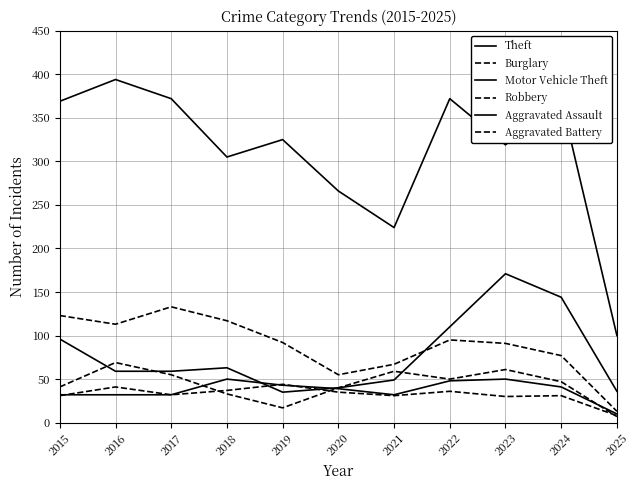

Reading left to right, transcribe all the data shown in this chart.

Theft: 2015=369	2016=394	2017=372	2018=305	2019=325	2020=266	2021=224	2022=372	2023=319	2024=371	2025=100
Burglary: 2015=123	2016=113	2017=133	2018=117	2019=92	2020=55	2021=67	2022=95	2023=91	2024=77	2025=13
Motor Vehicle Theft: 2015=96	2016=59	2017=59	2018=63	2019=35	2020=40	2021=49	2022=110	2023=171	2024=144	2025=36
Robbery: 2015=41	2016=69	2017=55	2018=33	2019=17	2020=40	2021=59	2022=50	2023=61	2024=47	2025=7
Aggravated Assault: 2015=32	2016=32	2017=32	2018=50	2019=43	2020=39	2021=32	2022=48	2023=50	2024=41	2025=10
Aggravated Battery: 2015=31	2016=41	2017=32	2018=37	2019=44	2020=35	2021=31	2022=36	2023=30	2024=31	2025=8